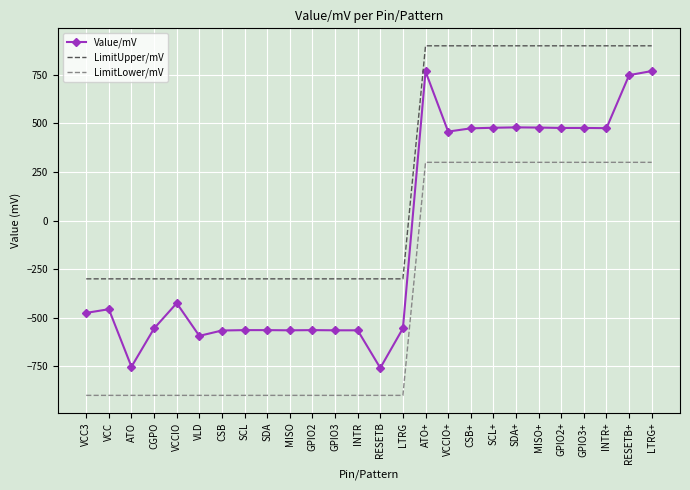

True or false: LimitLower/mV and LimitUpper/mV intersect in this chart.

False